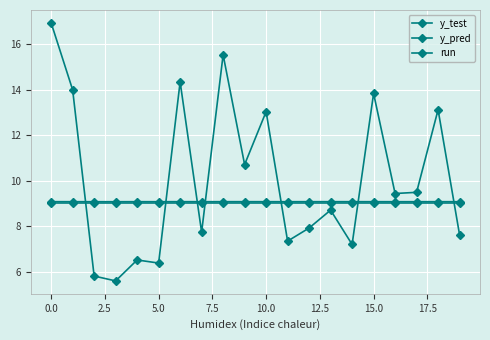

Count the number of categories in the chart.

20